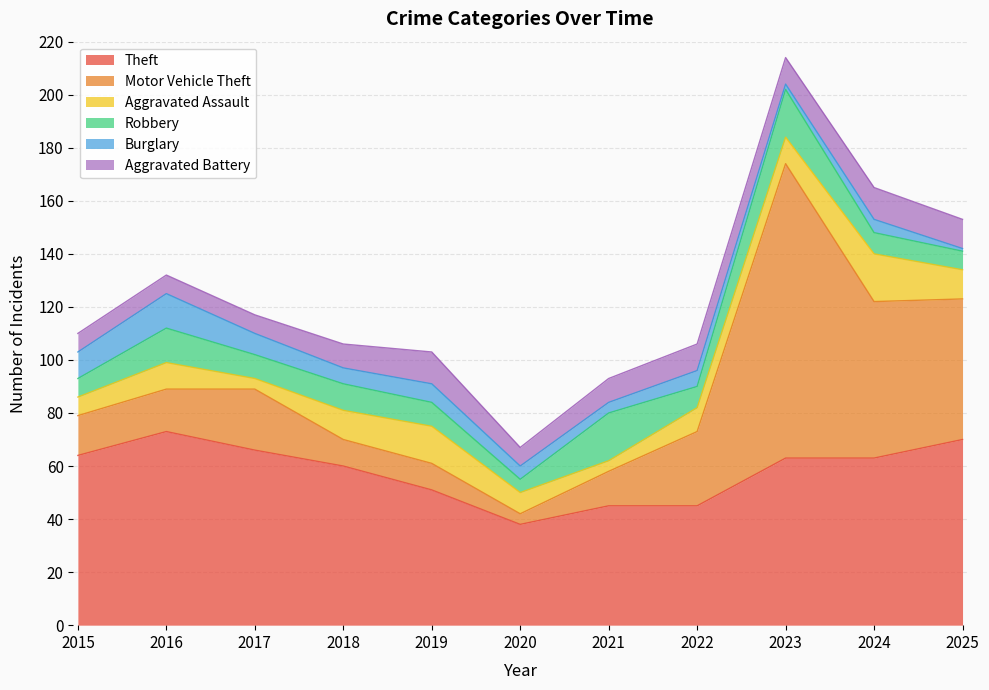

What is the difference between the maximum and second lowest values in the Aggravated Battery series?

5